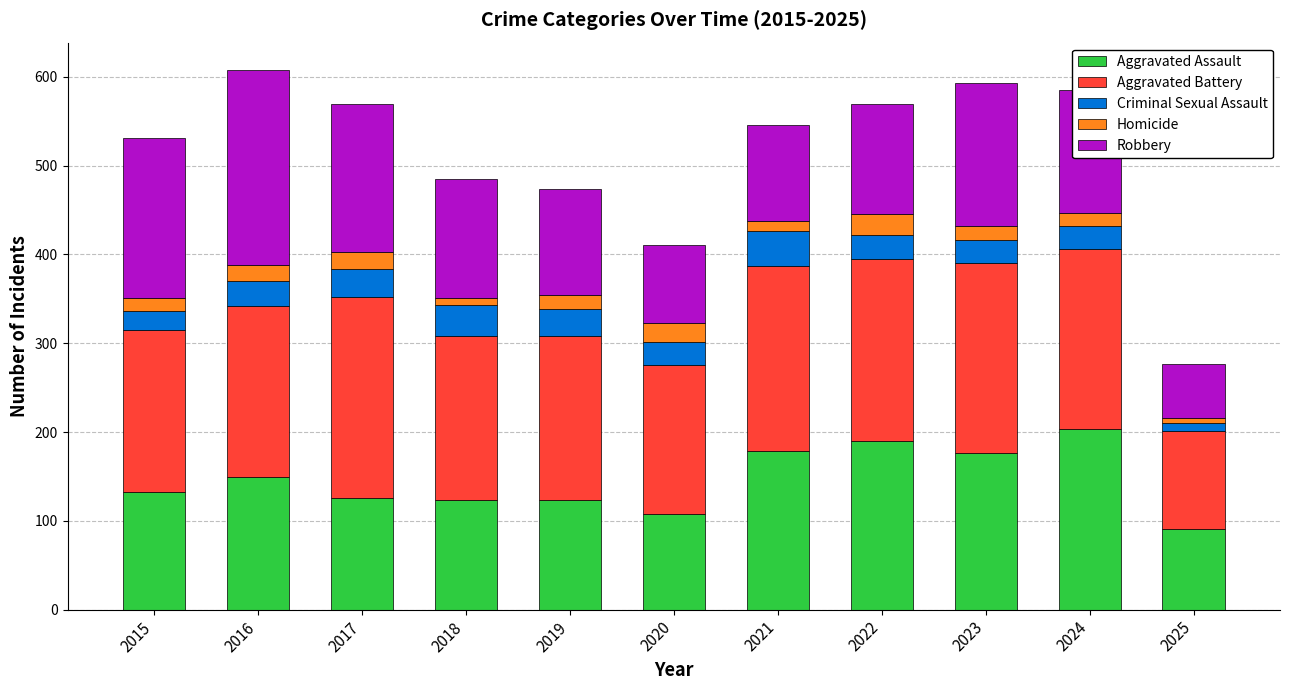

The Aggravated Assault series shows 108 at 2020. True or false?

True